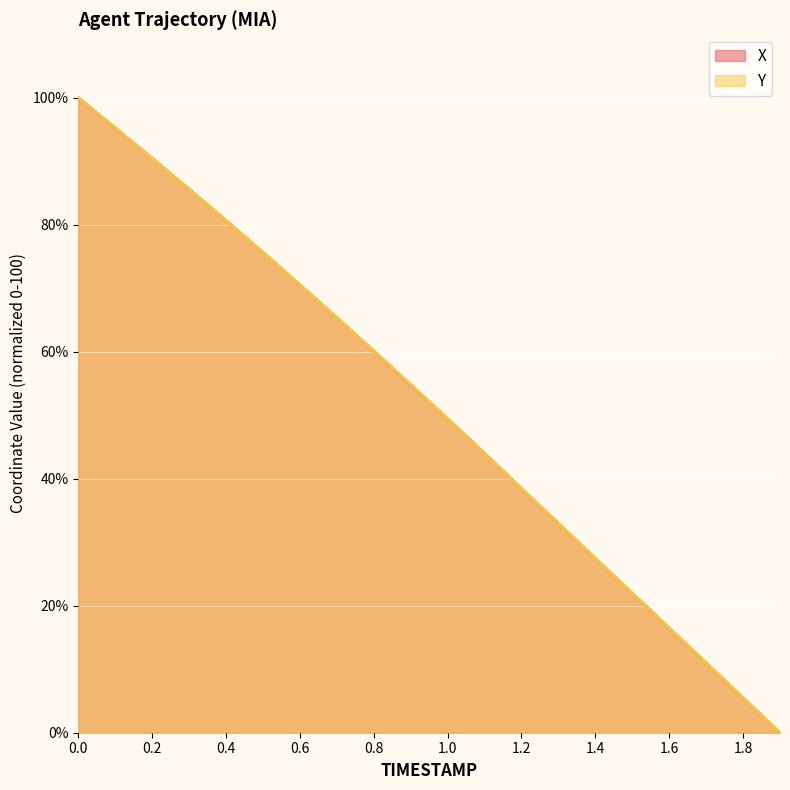

At which label is X closest to 50?

1.0